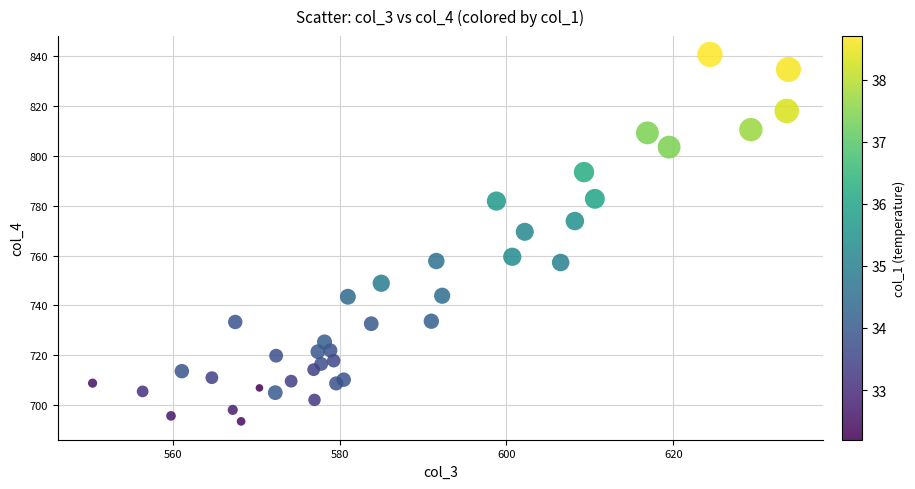

What Y value in the scatter plot is closest to 767?

769.5